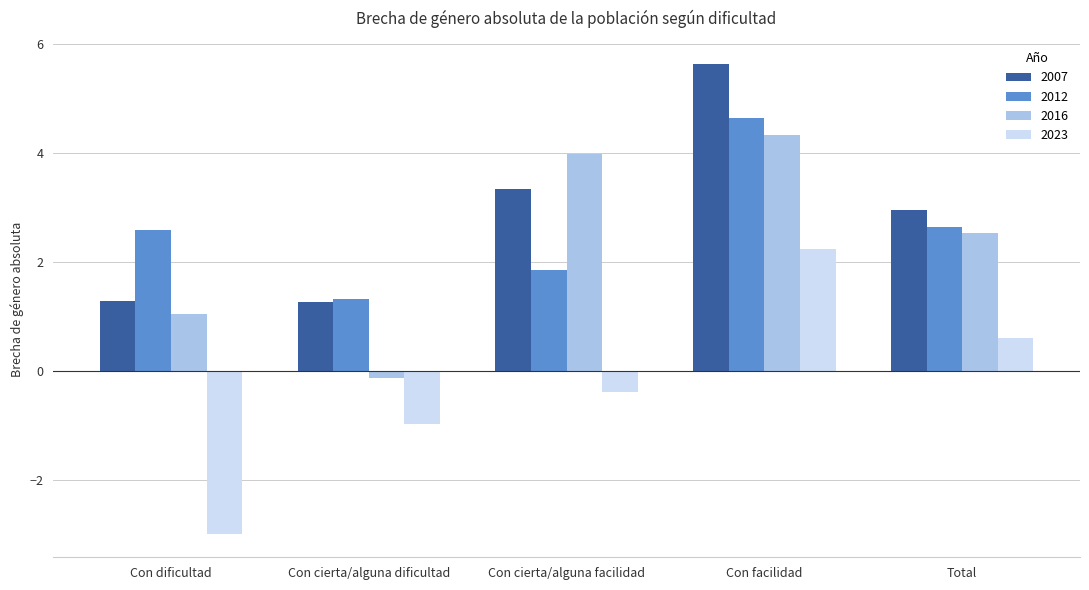

Is the value of 2012 at Con cierta/alguna dificultad greater than the value of 2016 at Con cierta/alguna dificultad?

Yes